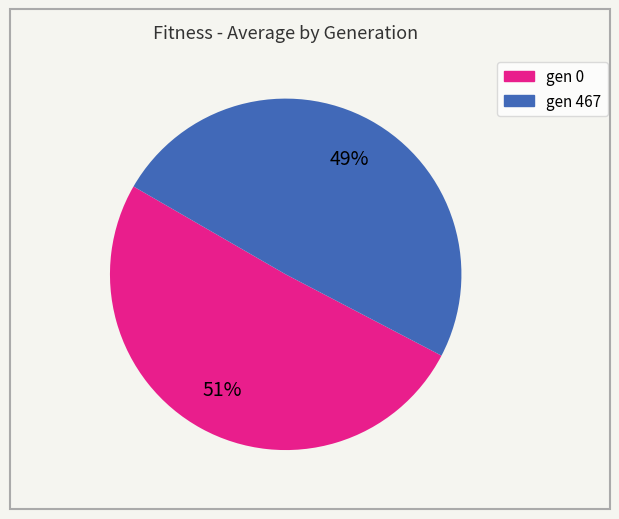

Is there any slice that represents more than half of the pie?

Yes